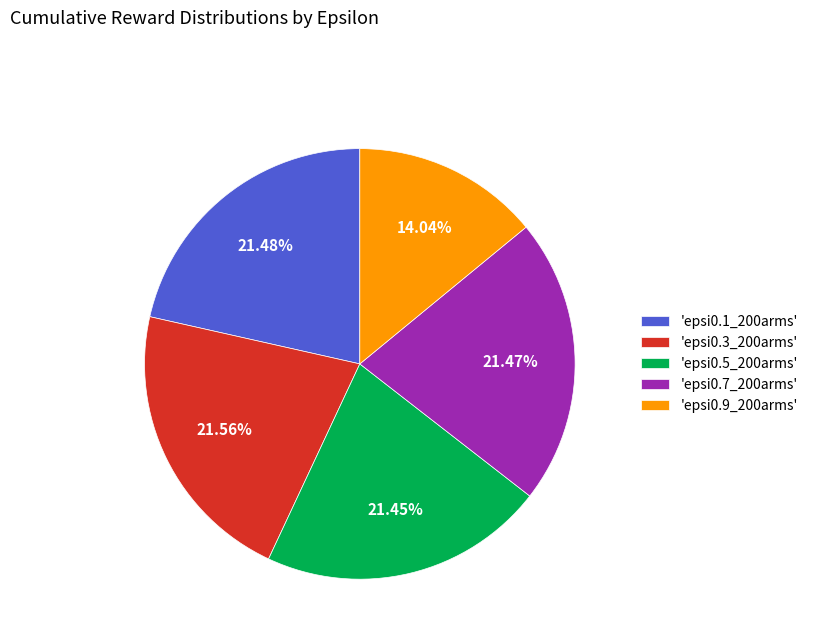

Combined, do 'epsi0.3_200arms' and 'epsi0.7_200arms' account for over 50%?

No